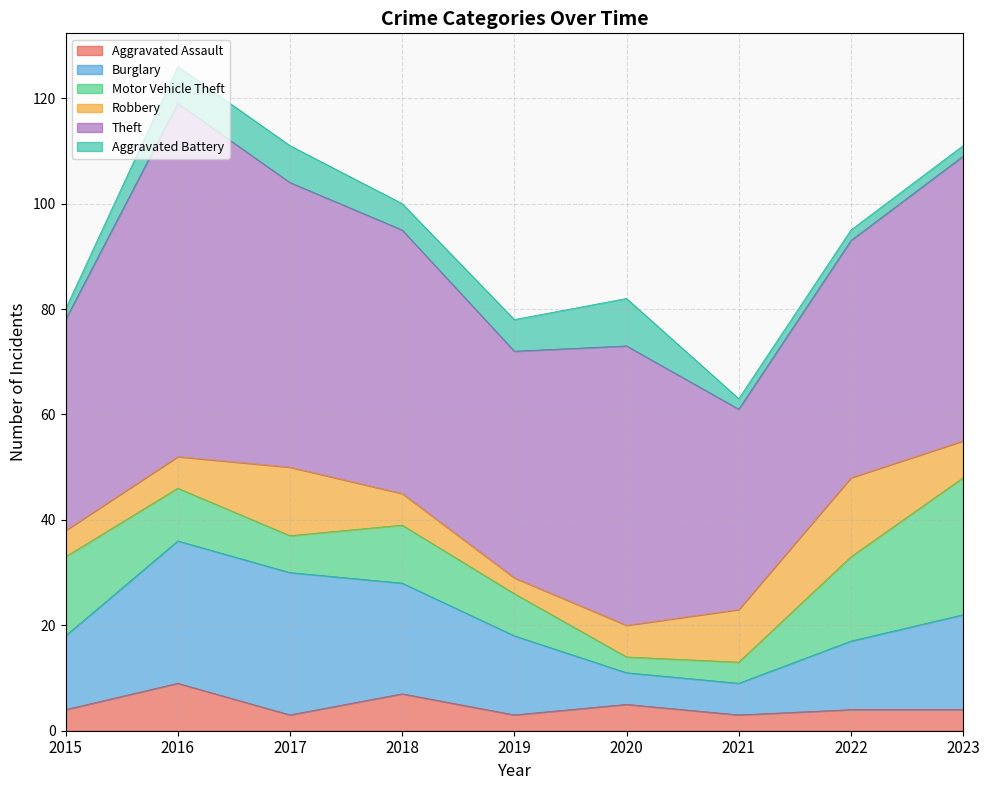

How many Aggravated Assault values are between 3 and 5?

7